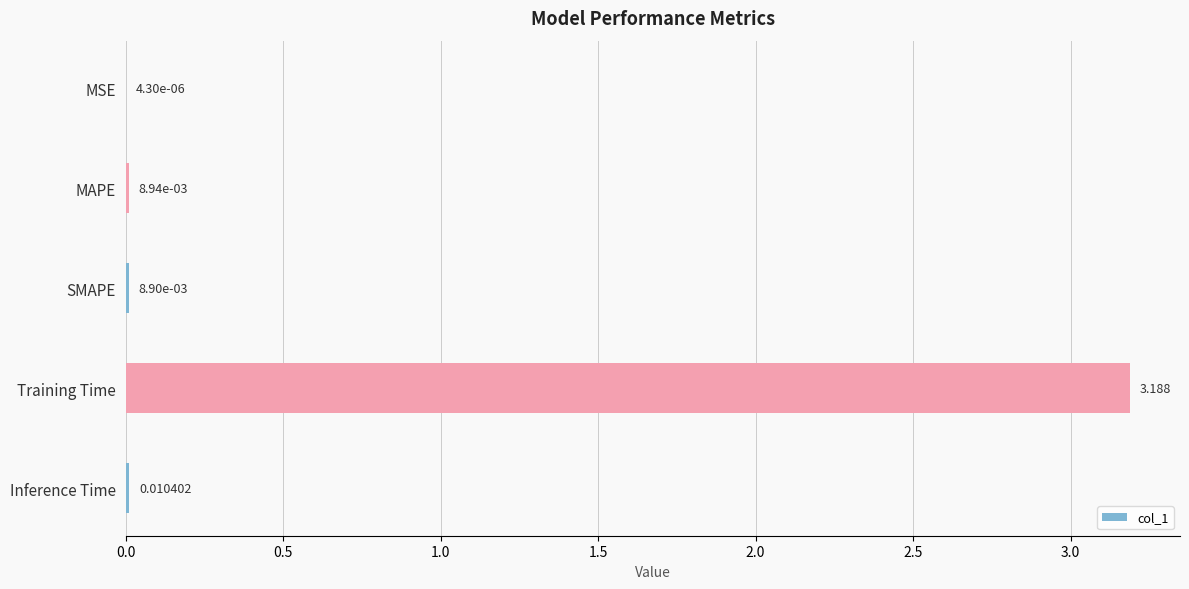

Which has a higher value, Training Time or MAPE?

Training Time